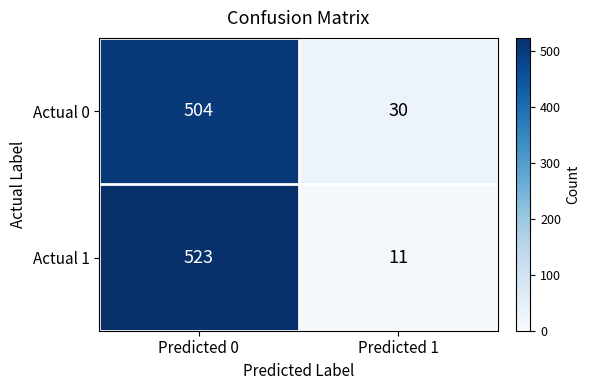

How many categories are shown in the chart?

2